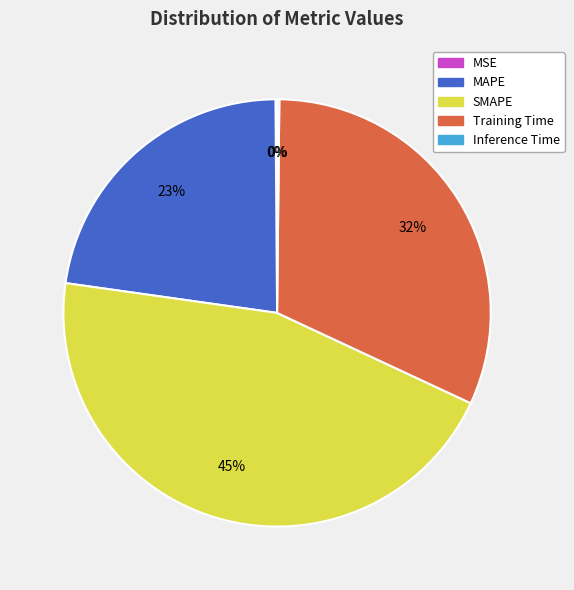

Is the sum of SMAPE and Training Time greater than half?

Yes